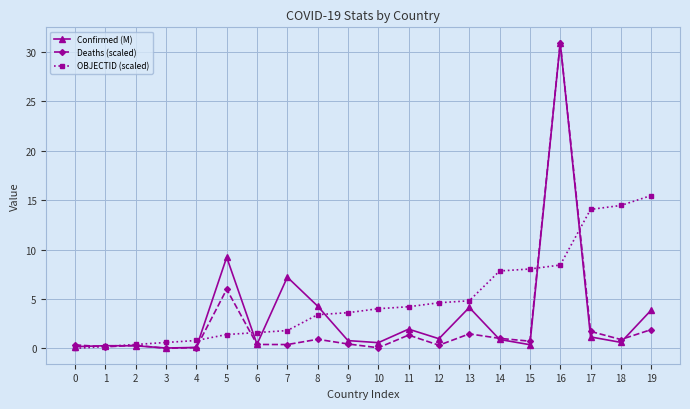

Which series changed the most between 11 and 18?

OBJECTID (scaled)